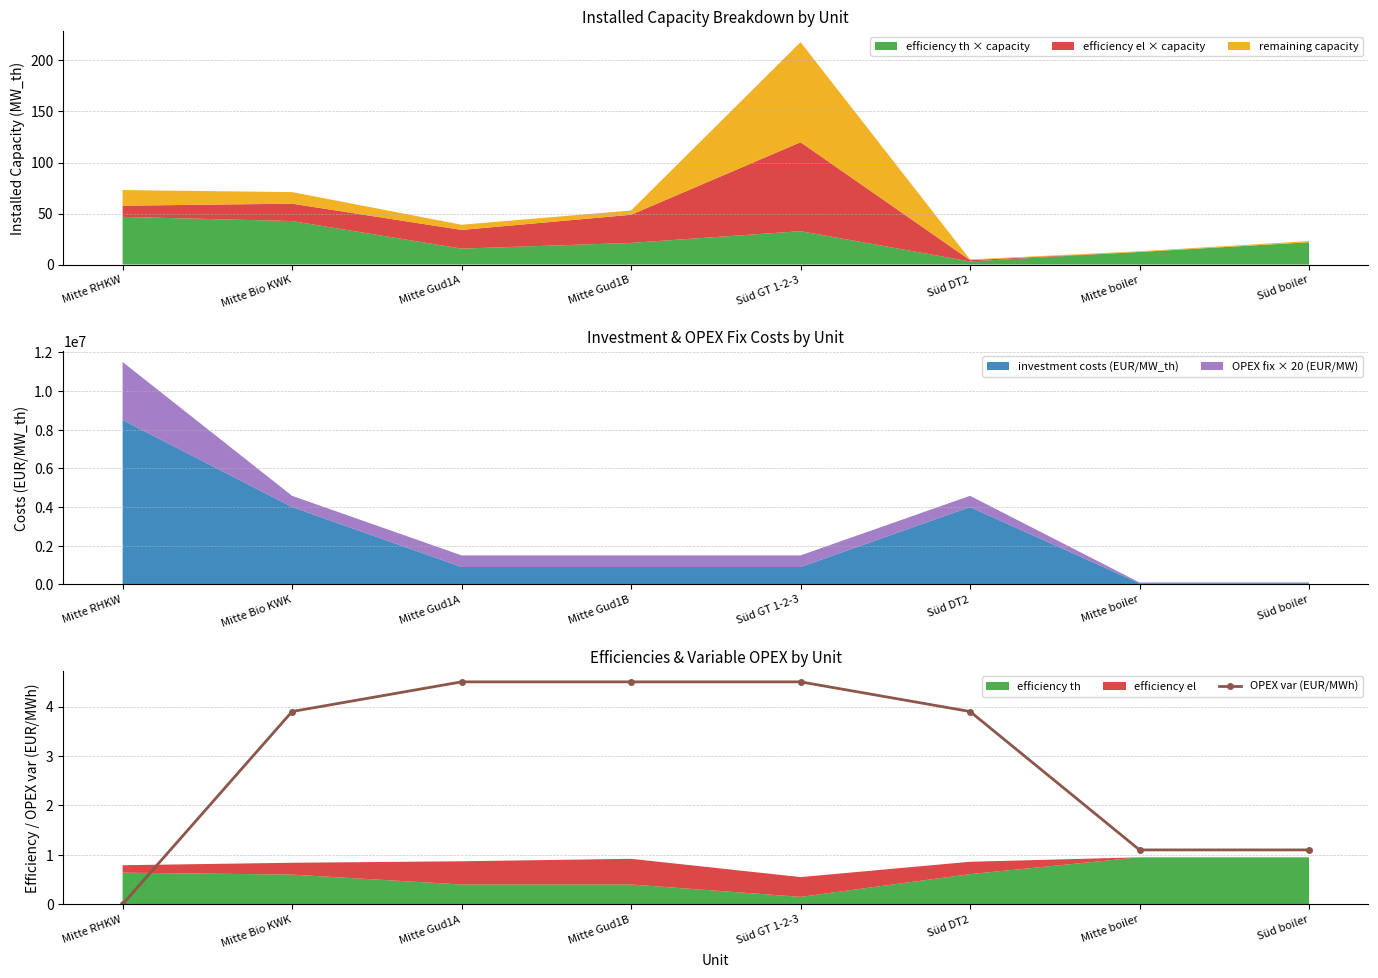

What is the label of the 1st point from the right?

Süd boiler